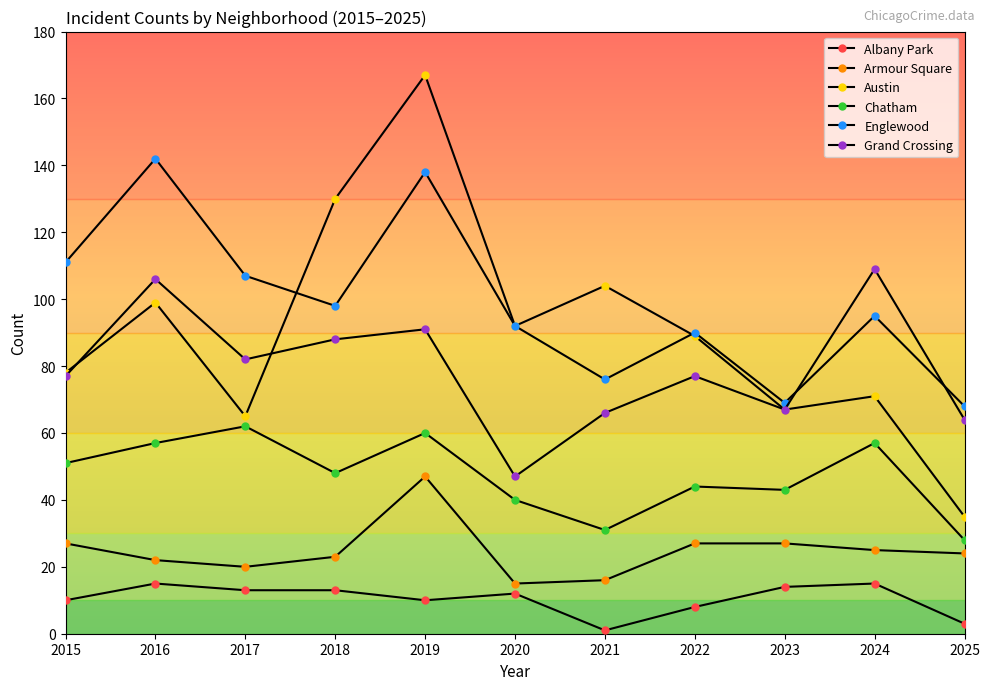

Reading left to right, what are all the values shown in this chart?

Albany Park: 10	15	13	13	10	12	1	8	14	15	3
Armour Square: 27	22	20	23	47	15	16	27	27	25	24
Austin: 78	99	65	130	167	92	104	89	67	71	35
Chatham: 51	57	62	48	60	40	31	44	43	57	28
Englewood: 111	142	107	98	138	92	76	90	69	95	68
Grand Crossing: 77	106	82	88	91	47	66	77	67	109	64